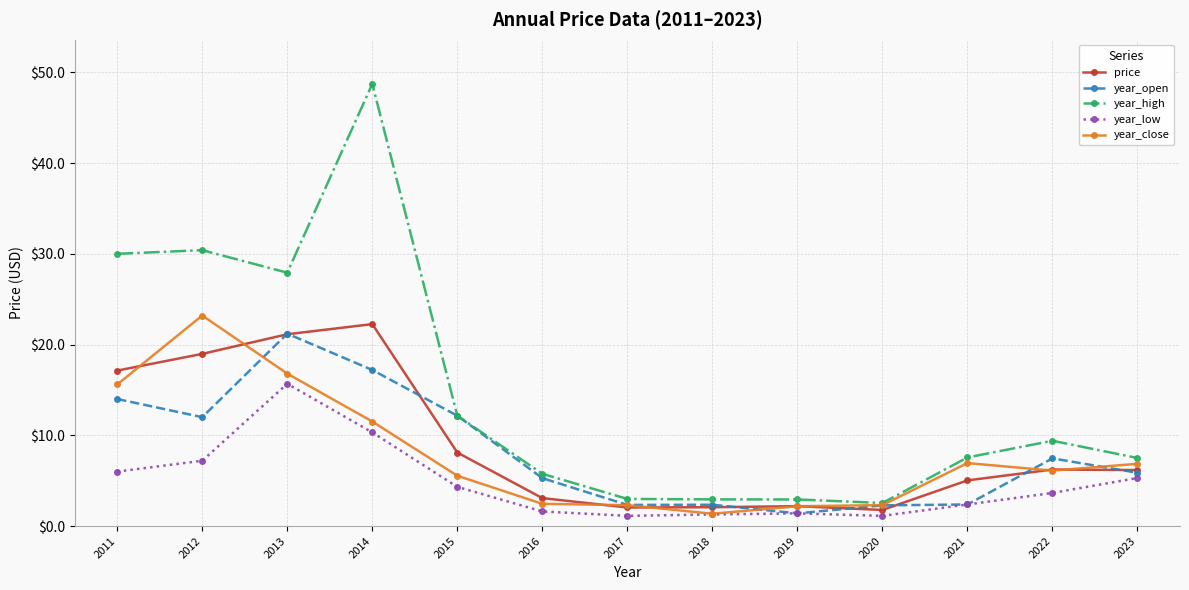

How many lines are shown in the chart?

5